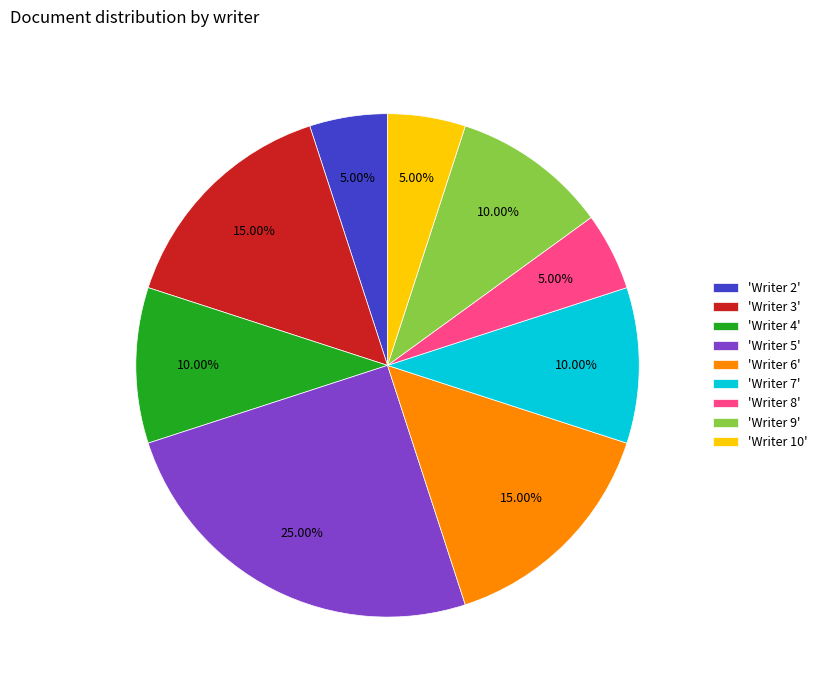

Does any single category account for the majority?

No